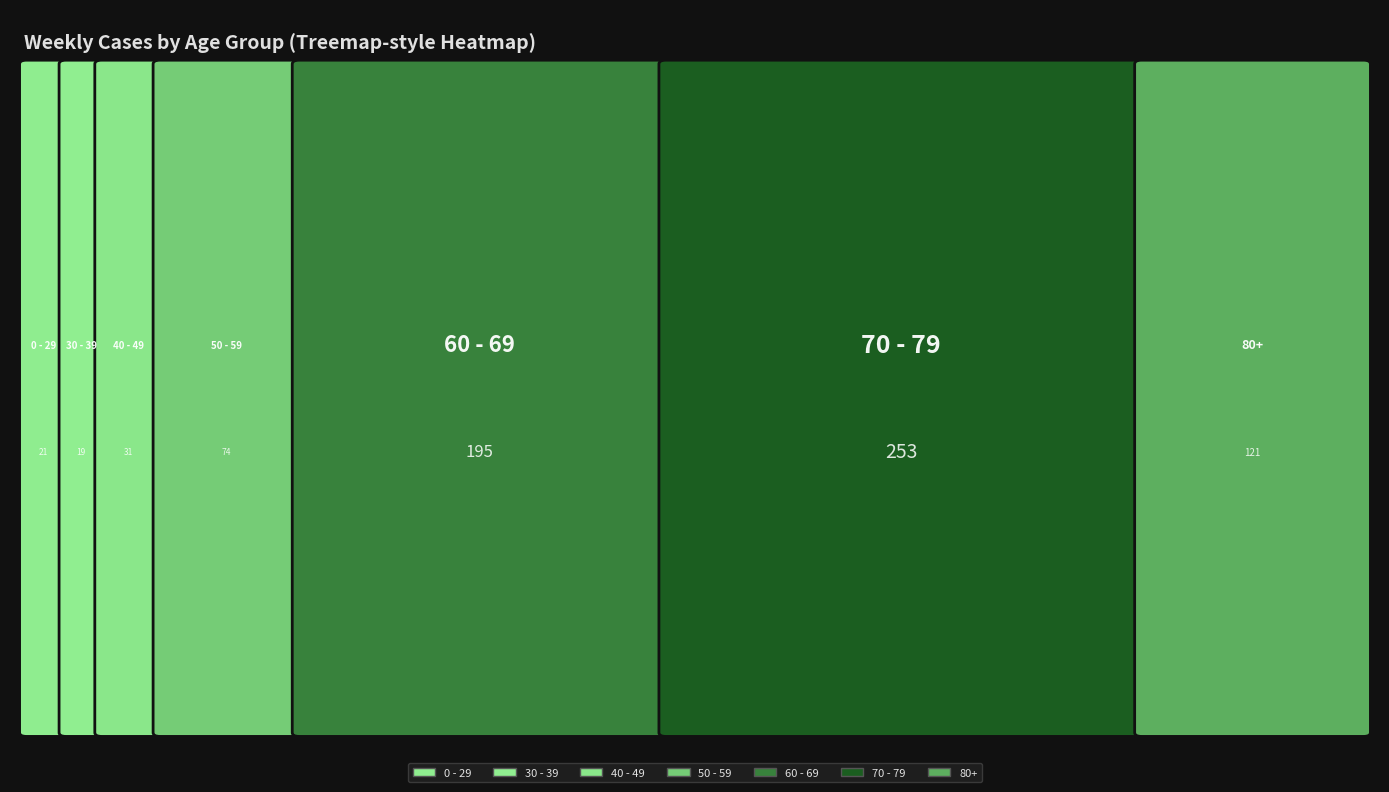

Is it true that 2023-06-12 equals 3 at 0?

False